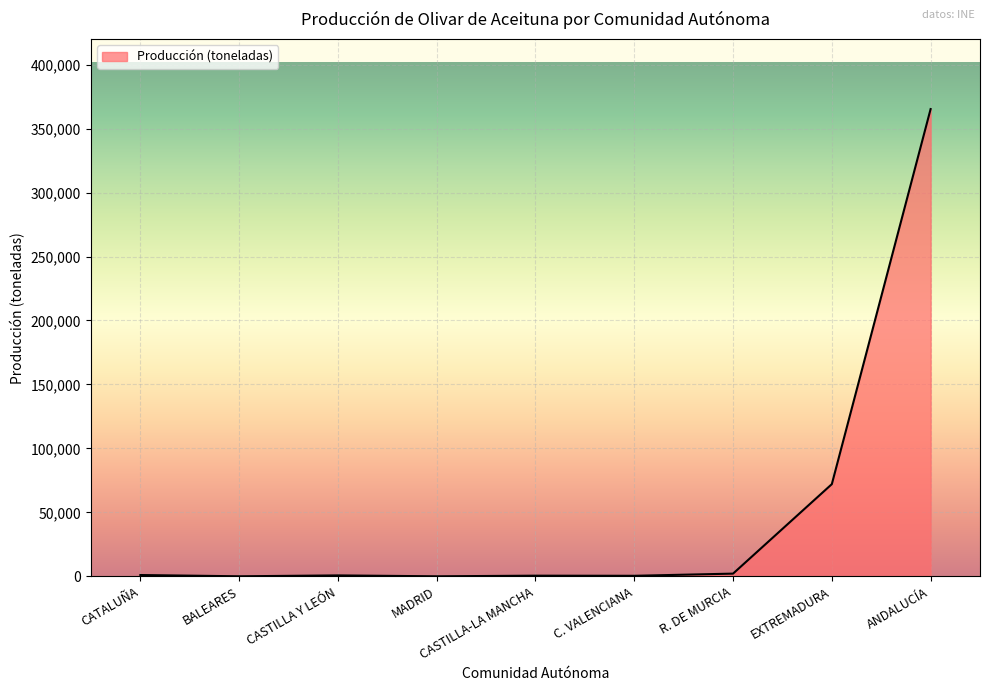

Is it true that the value at CATALUÑA is 1029?

True